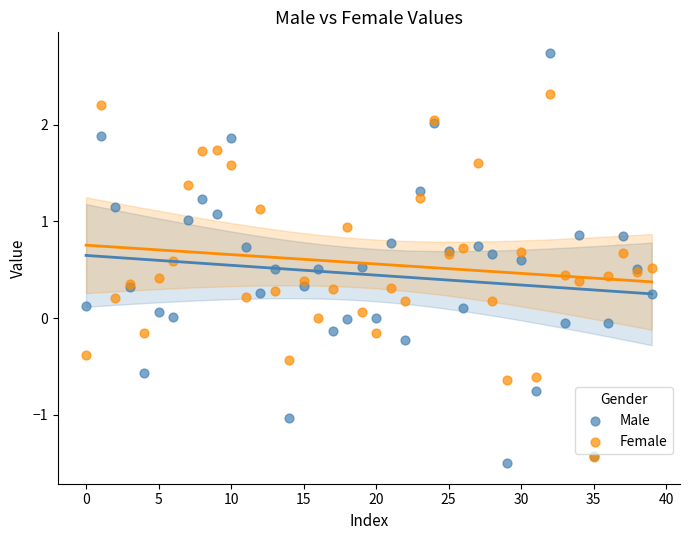

What are all the series names shown in the legend?

Male, Female